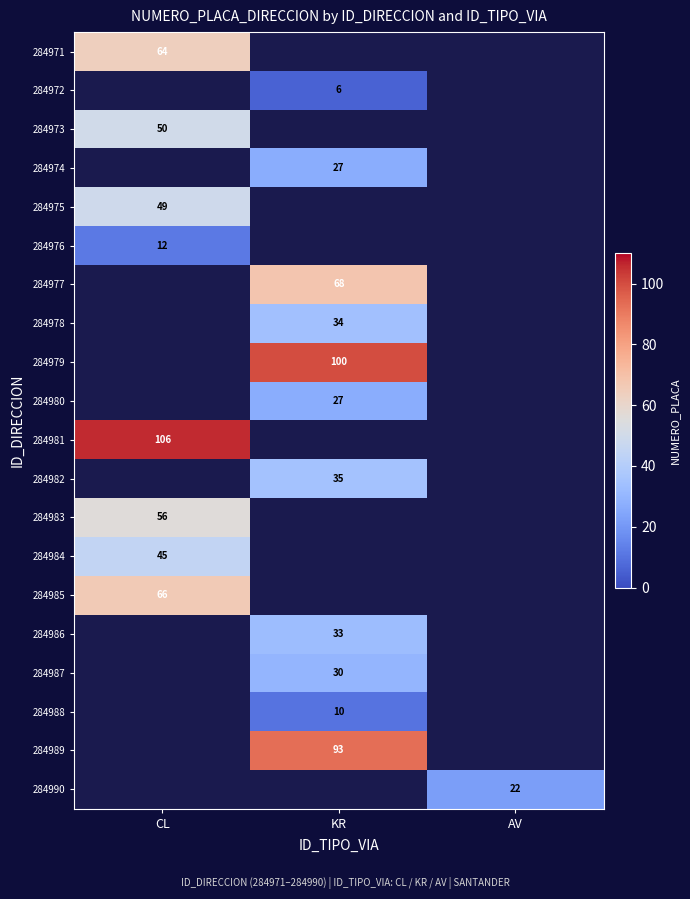

How many data points does each series have?

3